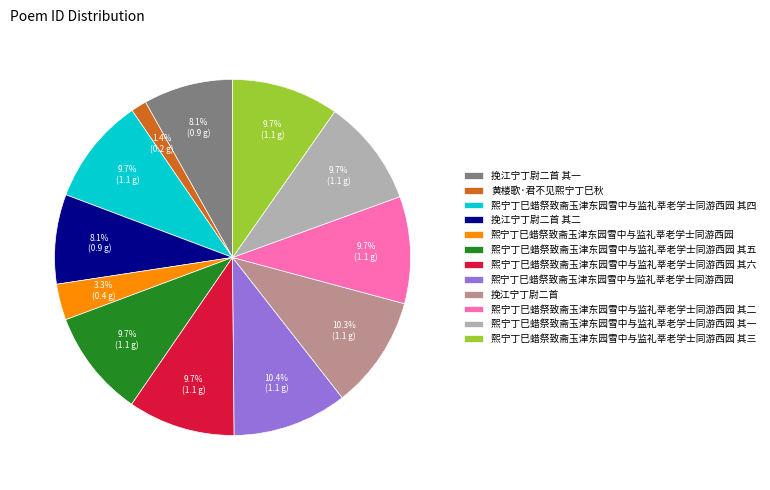

Does any single category account for the majority?

No